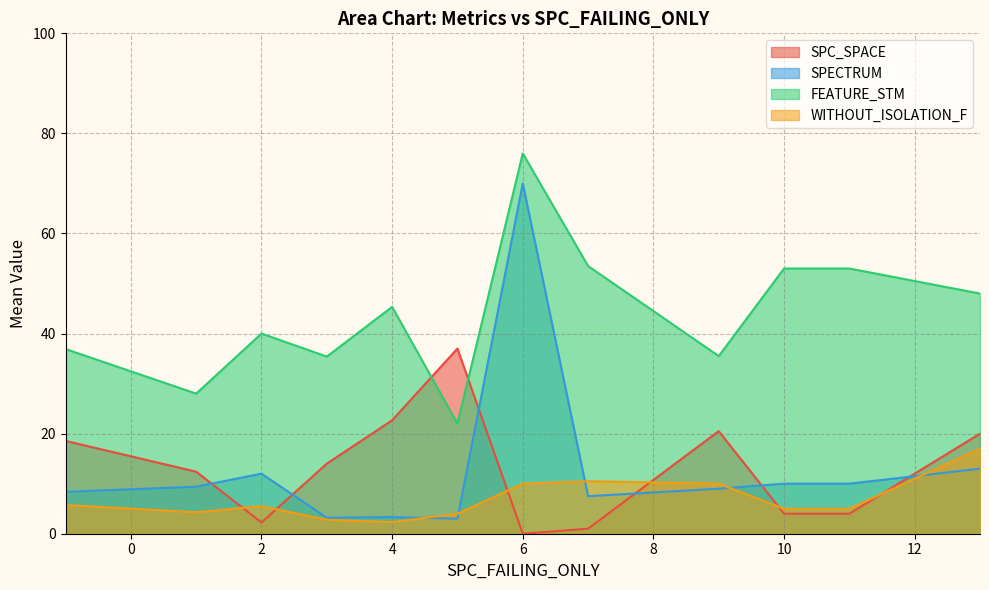

Rank the series by their maximum value, from highest to lowest.

FEATURE_STM, SPECTRUM, SPC_SPACE, WITHOUT_ISOLATION_F